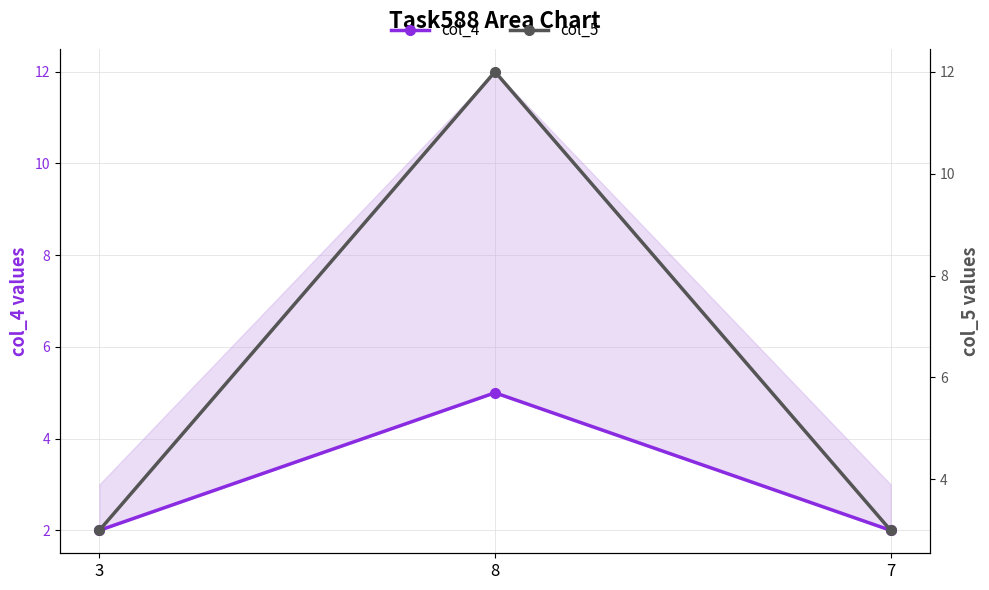

Is the value of col_5 at 8 greater than the value of col_4 at 8?

Yes